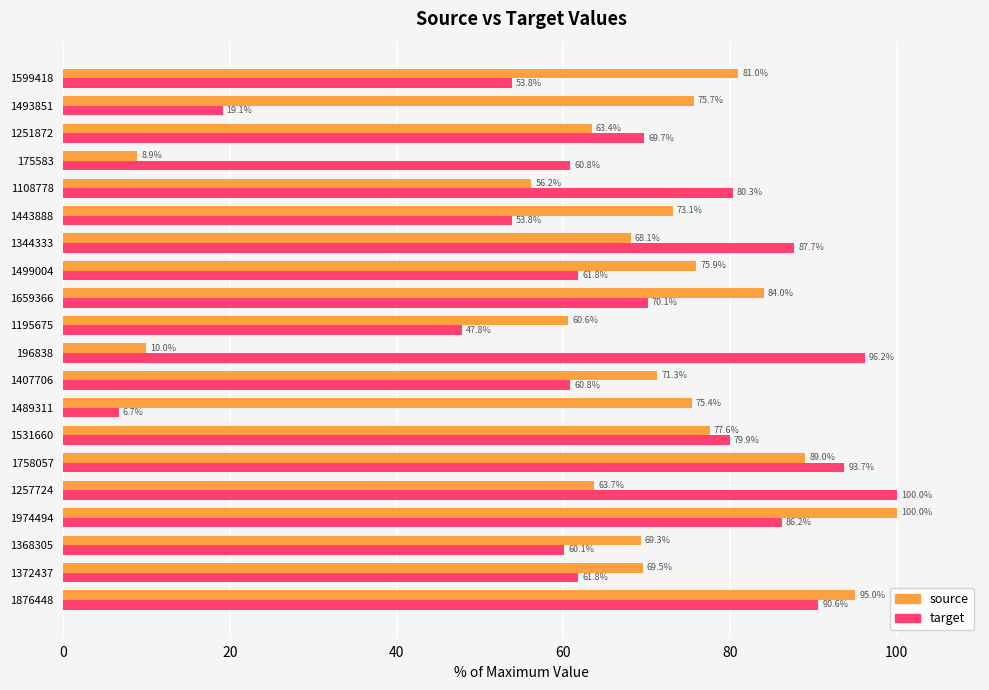

What is the average value of the target series?

67.0